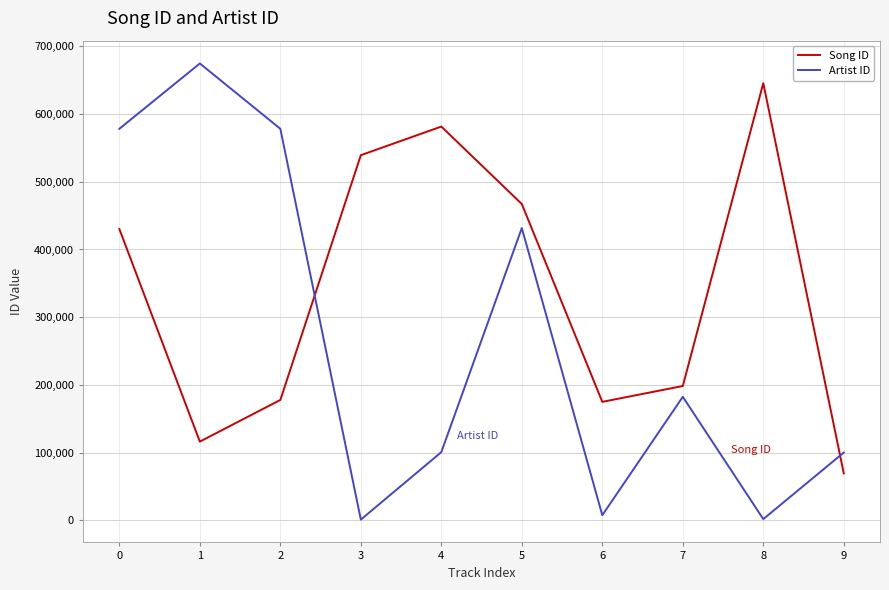

Is it true that Song ID equals 539265 at 3?

True